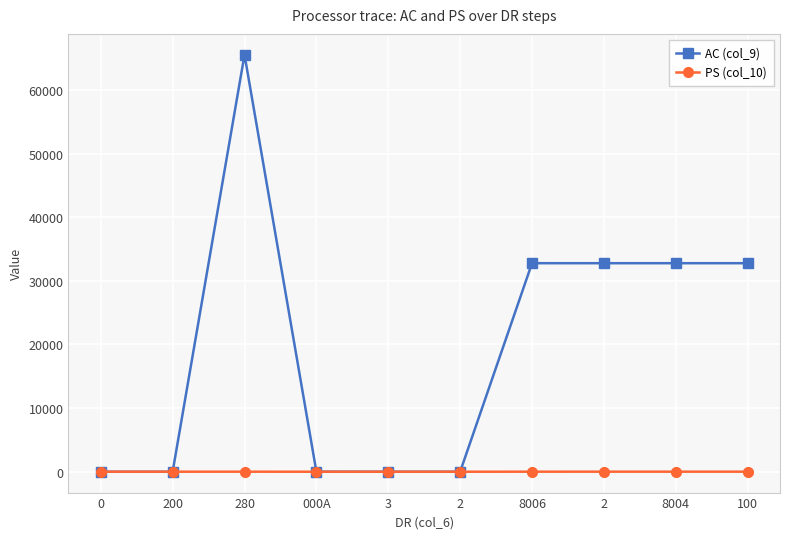

At which category does AC (col_9) reach its first local peak?

280